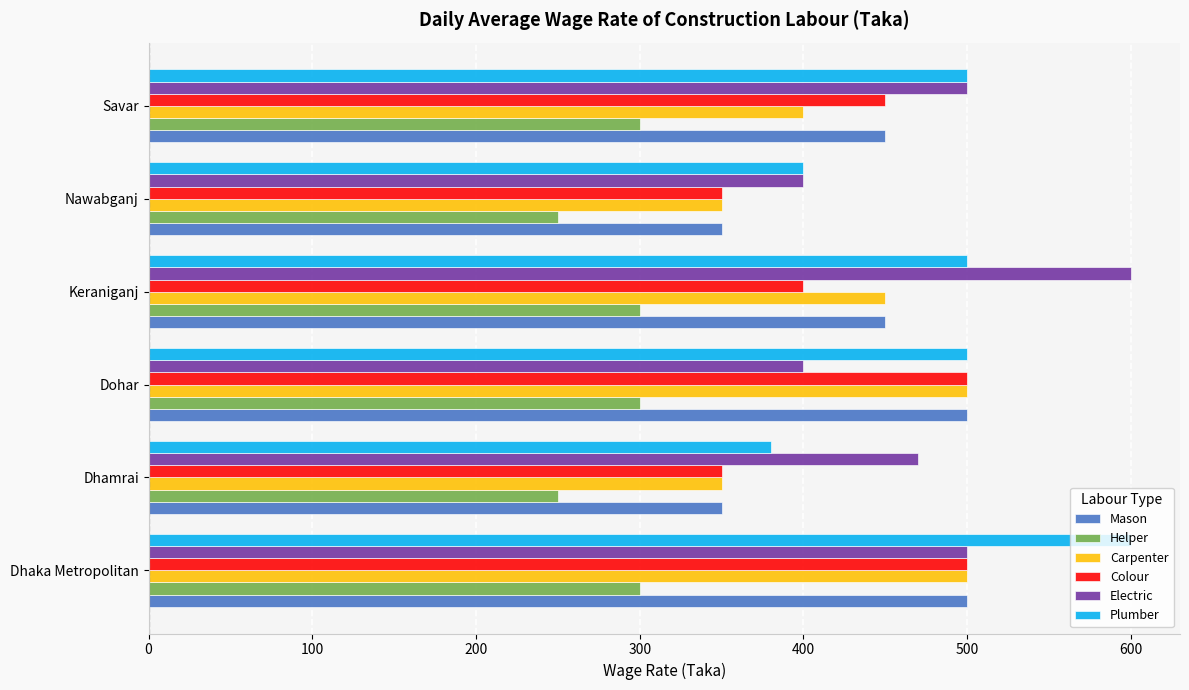

The value of Mason at Dhaka Metropolitan is 900. True or false?

False